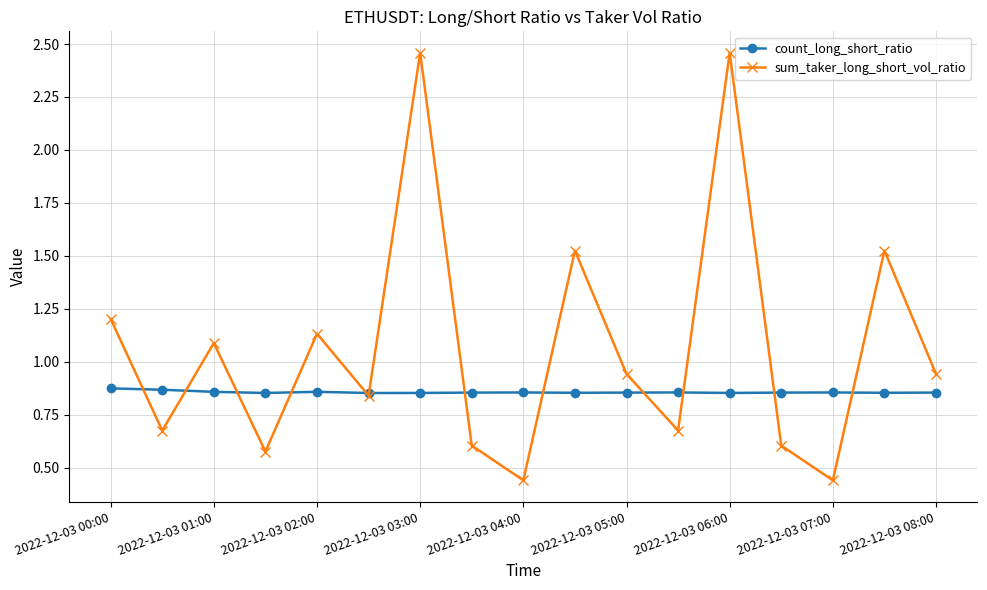

How many count_long_short_ratio values are between 0 and 1?

17